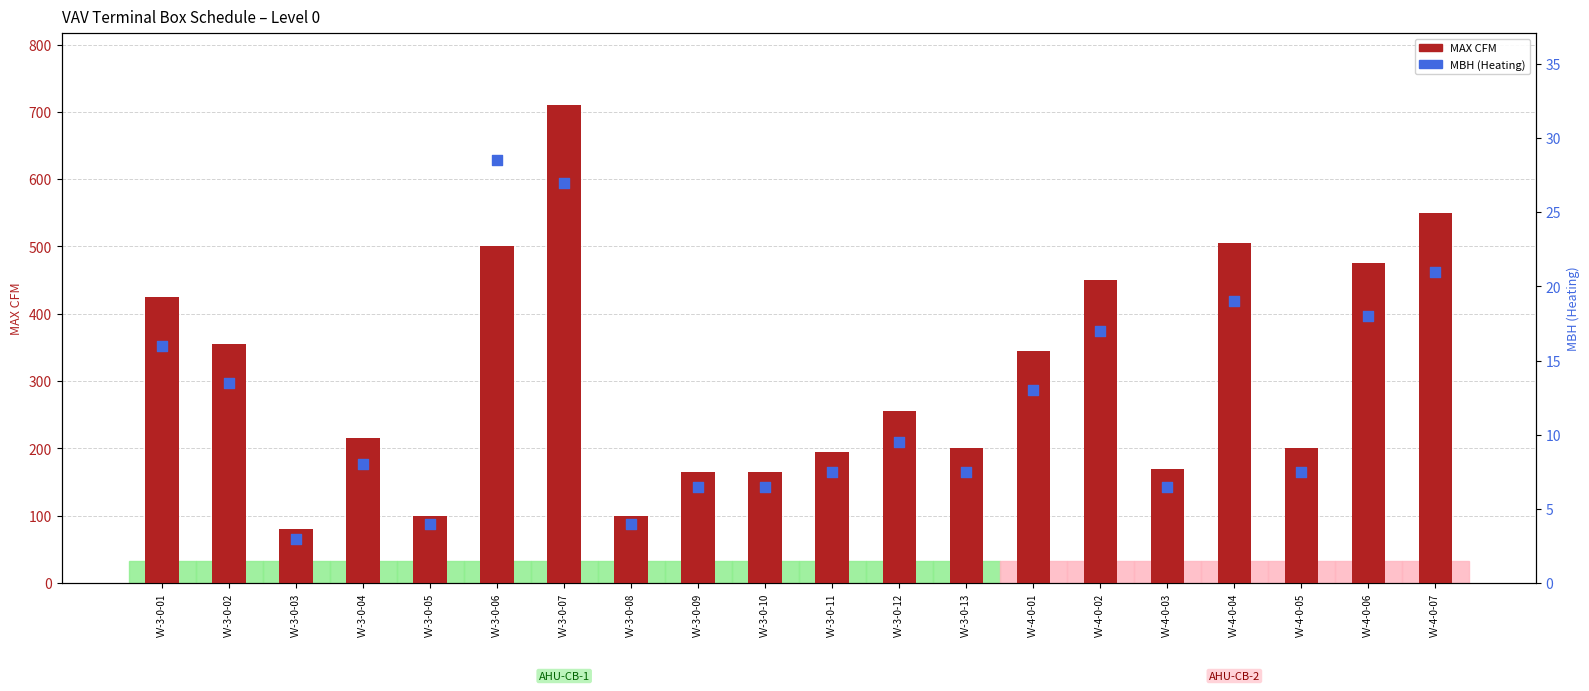

Which series contains the highest Y value?

MAX CFM